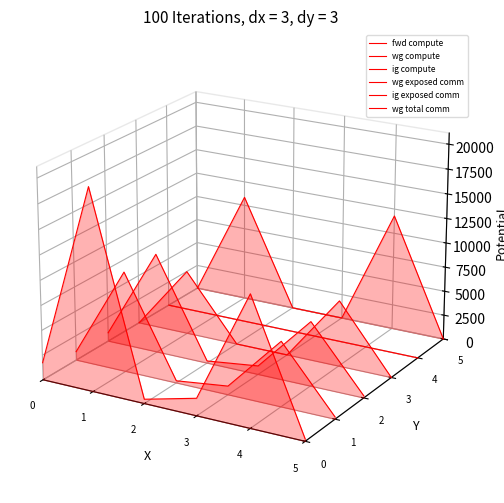

Which label corresponds to the smallest value in the chart?

5